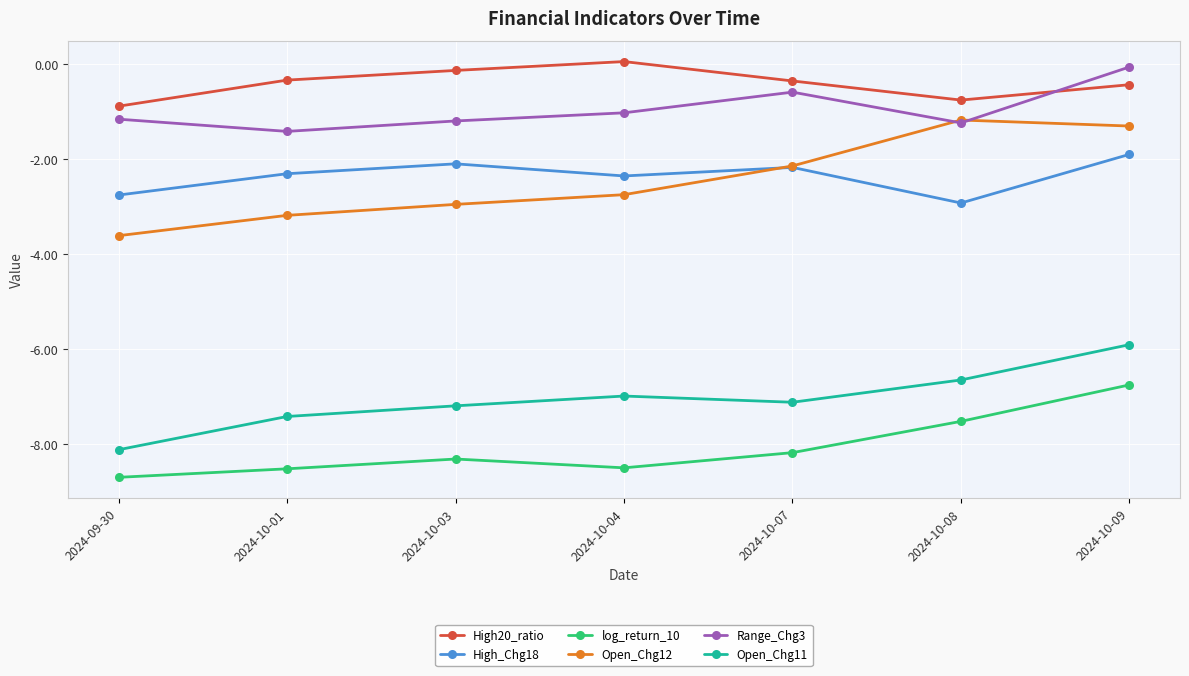

True or false: Open_Chg11 and log_return_10 cross at least once.

False